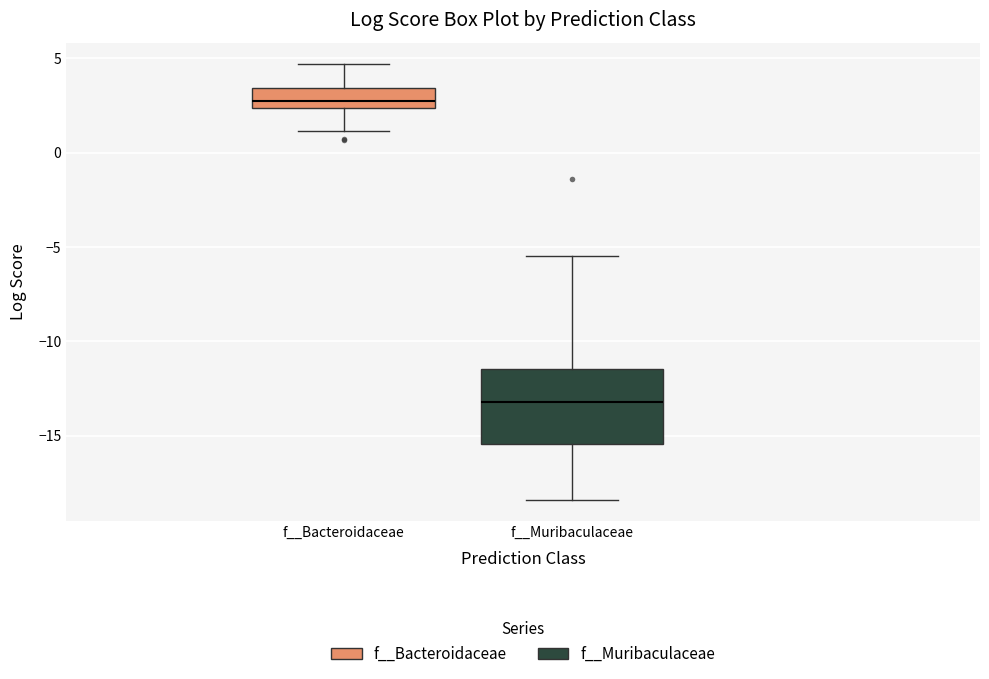

Which box is the tallest, from its lower edge to its upper edge?

f__Muribaculaceae